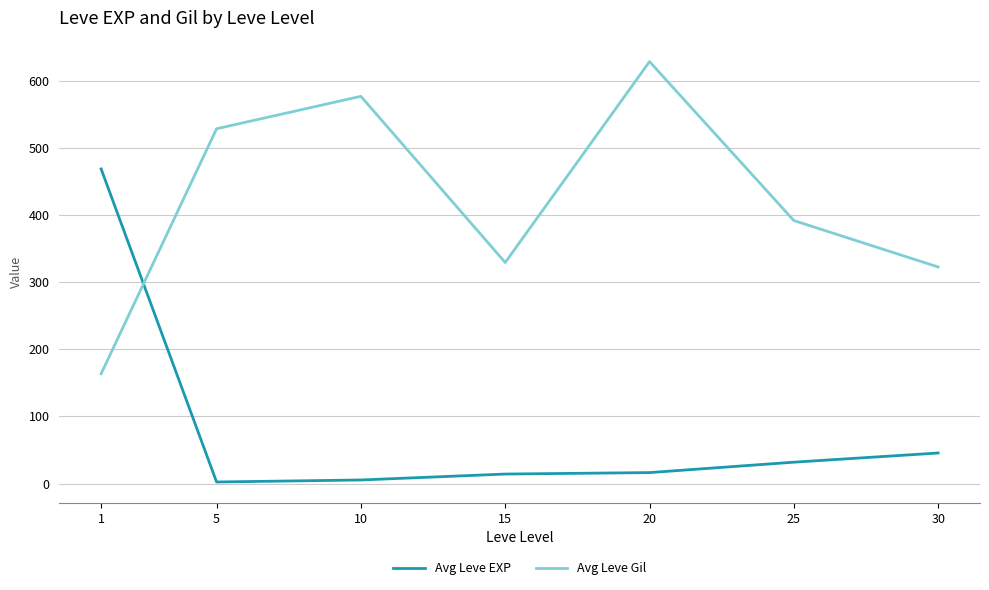

What is the difference between the second highest and second lowest values in the Avg Leve EXP series?

40.2